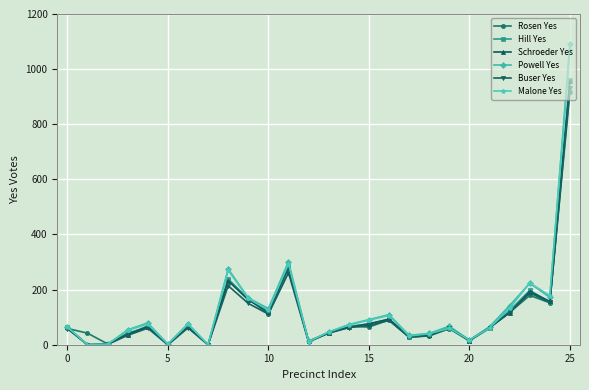

True or false: Powell Yes has more than 2 points higher than both neighbors.

True